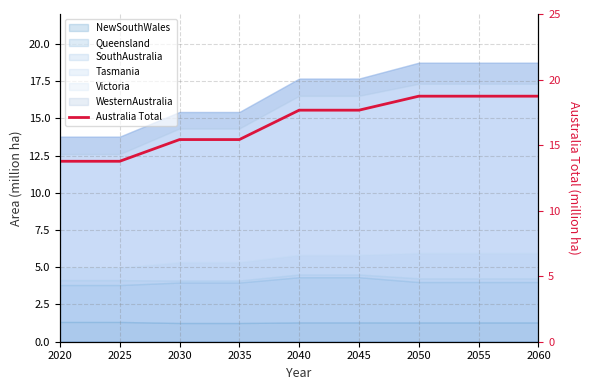

What is the sum of all values?

149.9